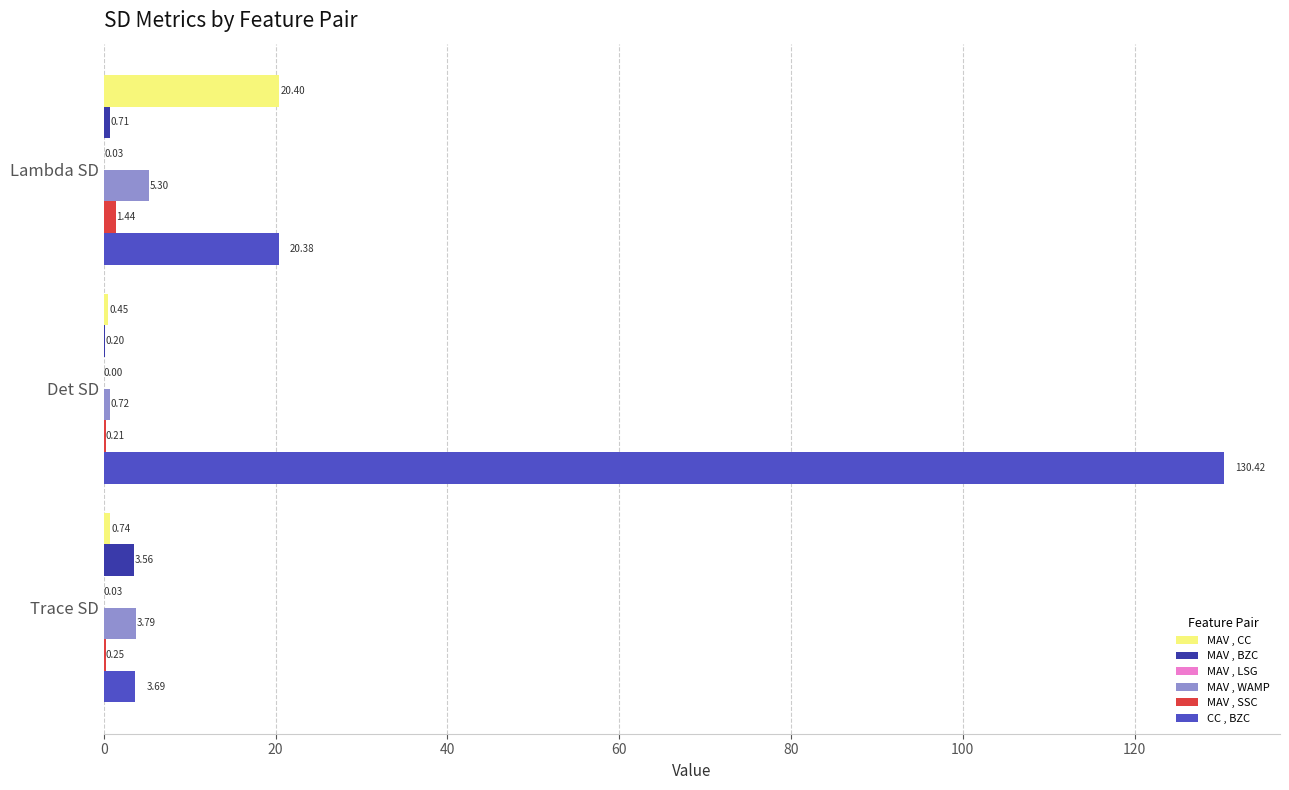

Which label corresponds to the largest value in the chart?

Det SD